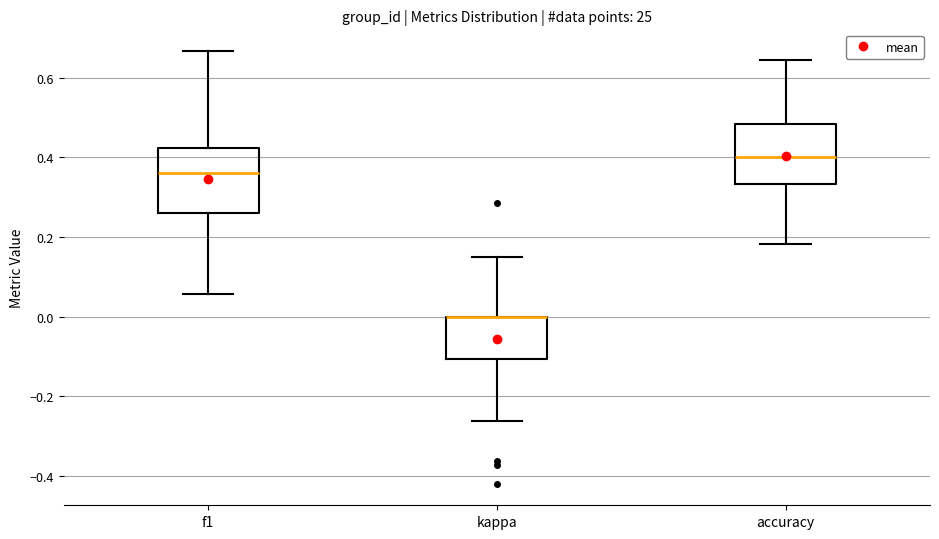

Reading left to right, transcribe this box plot: for each box, give where its median line is, the range the box spans, and where its two whiskers end, as read against the y-axis. The values are not printed on the chart, so give them approximately, as read against the axis.

f1: median 0.36, box 0.26 to 0.42, whiskers 0.06 to 0.66
kappa: median 0.00 (drawn on the box's upper edge), box -0.10 to 0.00, whiskers -0.26 to 0.14
accuracy: median 0.40, box 0.34 to 0.48, whiskers 0.18 to 0.64